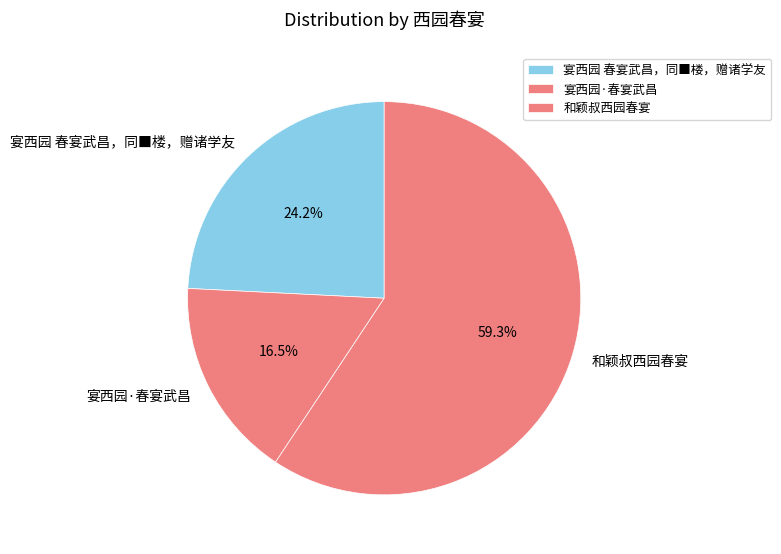

Is there a majority slice in this chart?

Yes